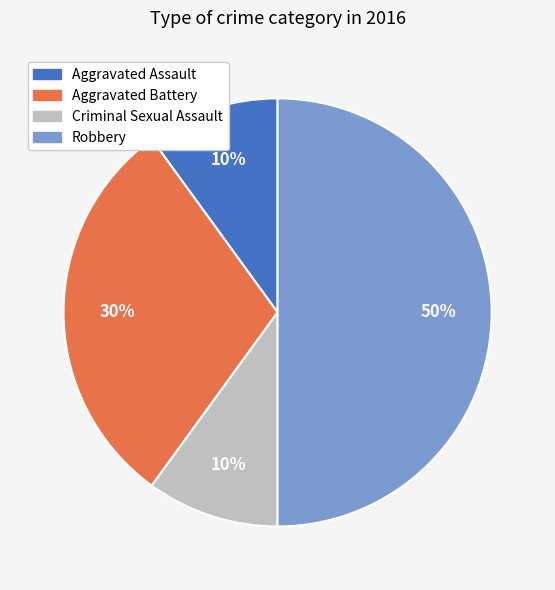

To the nearest percent, what is the difference between the largest and smallest slice percentages?

40%